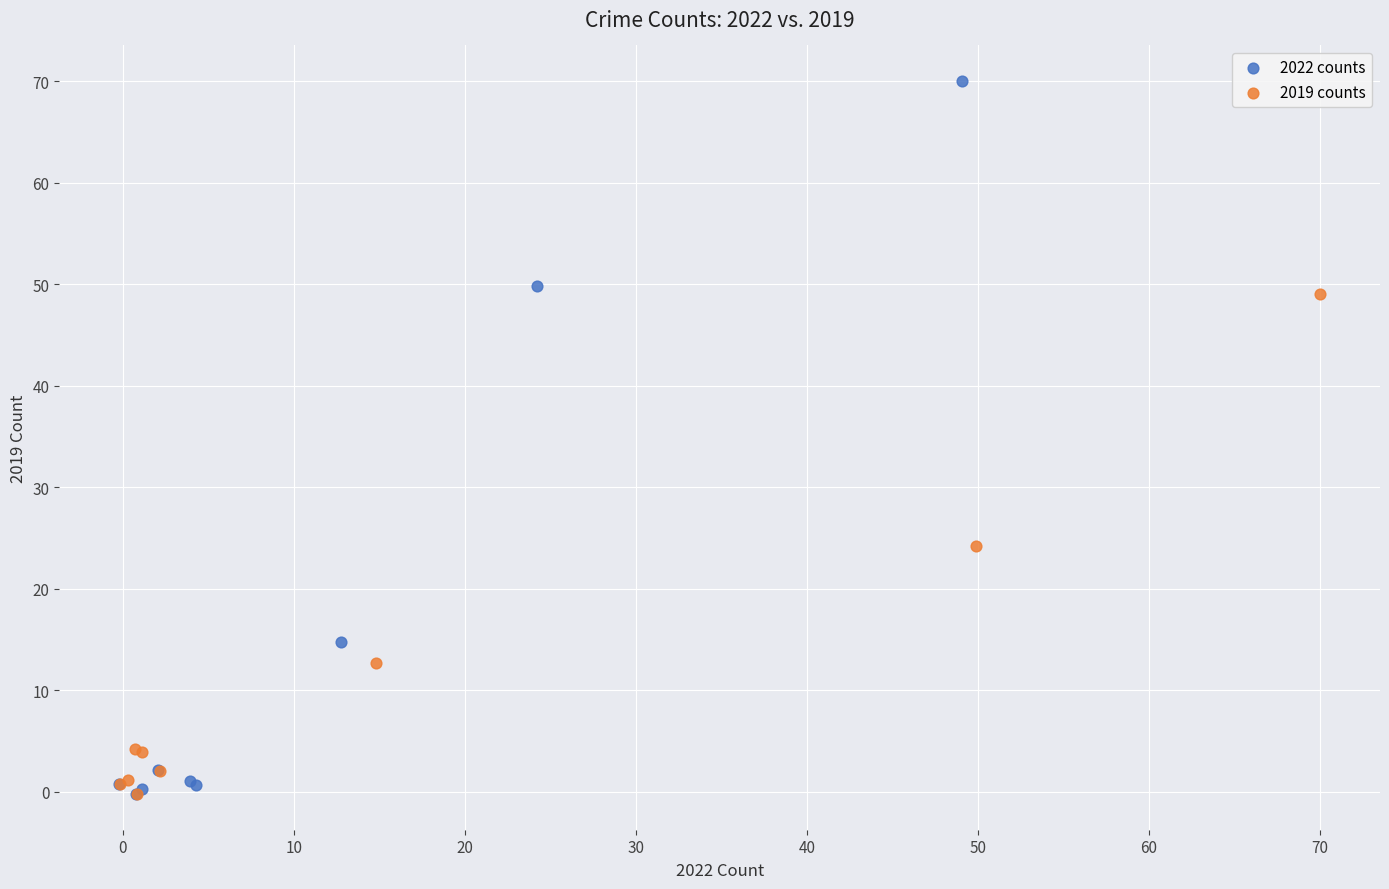

Which series reaches the maximum Y coordinate?

2022 counts